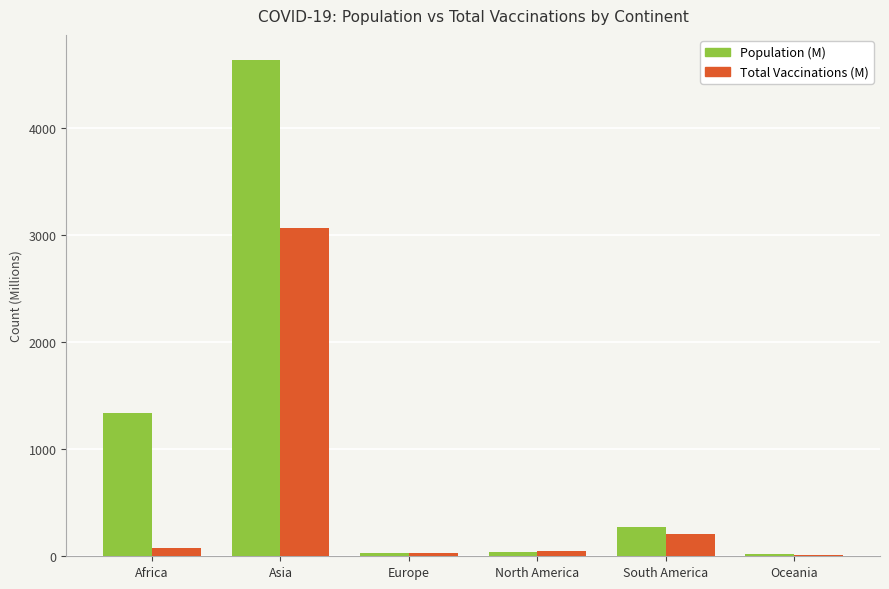

What is the average value of the Population (M) series?

1057.8